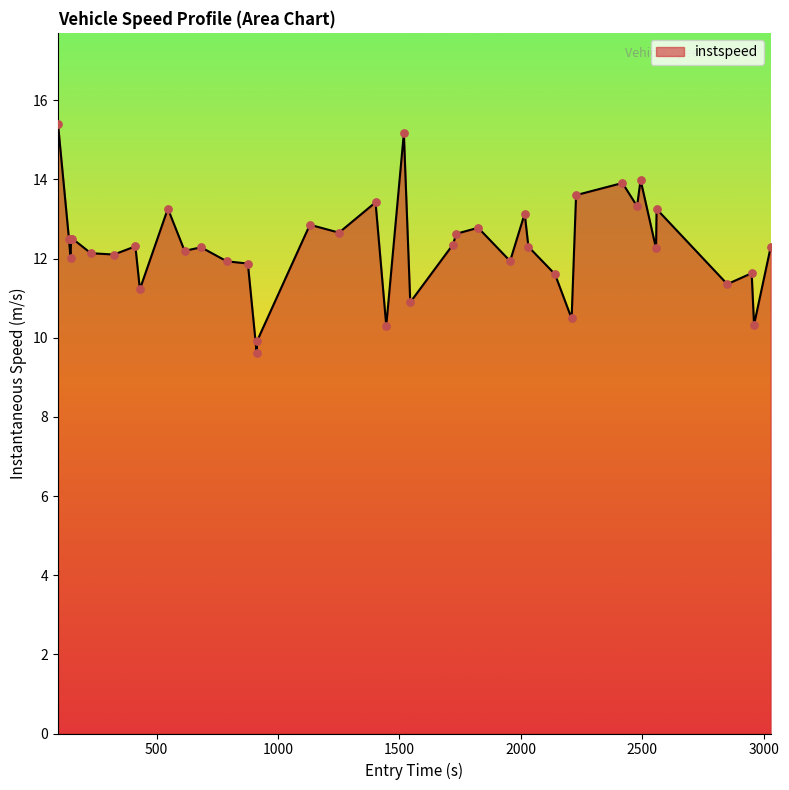

What is the difference between the maximum and minimum values?

5.8